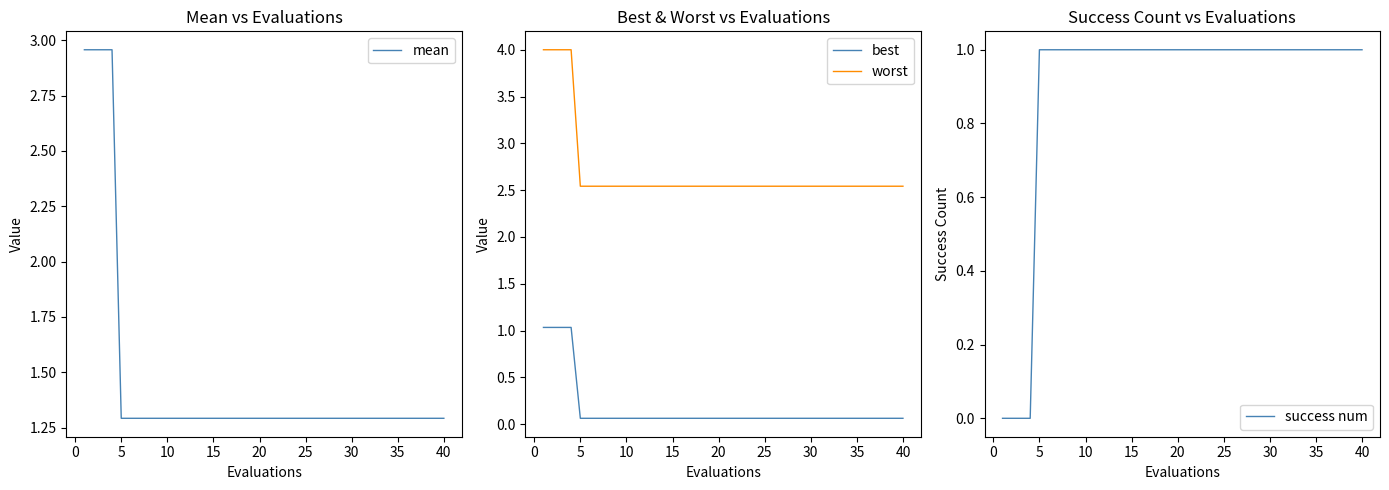

What is the maximum value for best?

1.0